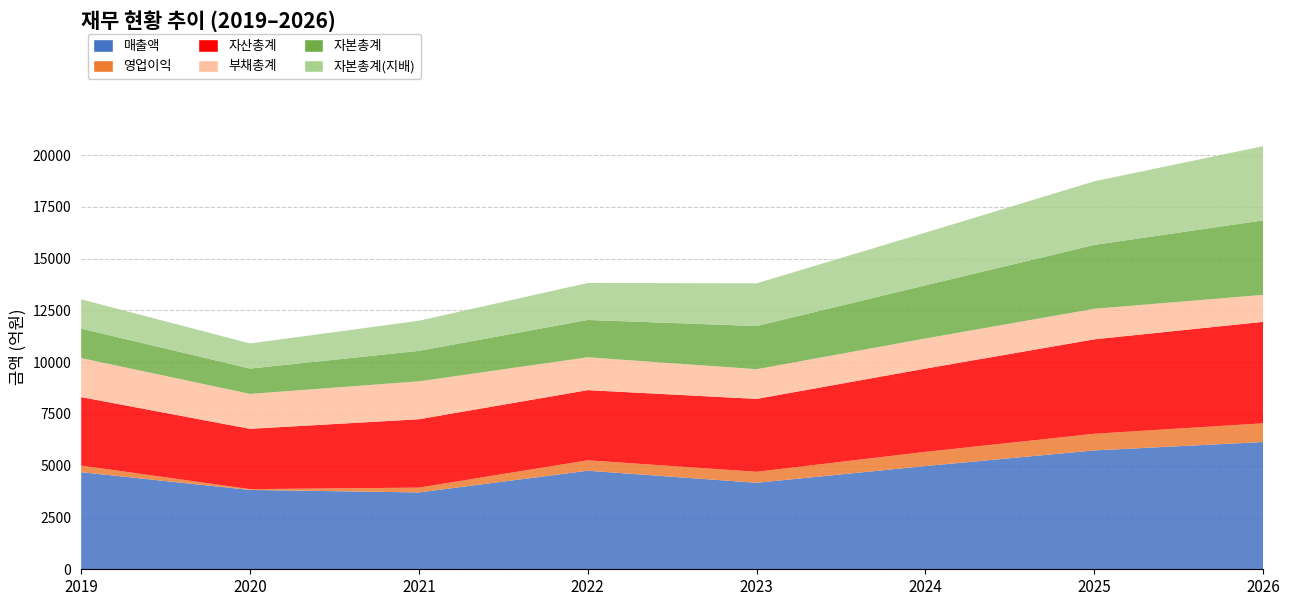

Reading left to right, what are all the values shown in this chart?

매출액: 2019=4689	2020=3831	2021=3711	2022=4759	2023=4177	2024=4985	2025=5740	2026=6145
영업이익: 2019=320	2020=40	2021=232	2022=503	2023=531	2024=684	2025=803	2026=904
자산총계: 2019=3306	2020=2911	2021=3302	2022=3389	2023=3519	2024=4021	2025=4561	2026=4900
부채총계: 2019=1884	2020=1687	2021=1831	2022=1587	2023=1435	2024=1456	2025=1475	2026=1302
자본총계: 2019=1422	2020=1224	2021=1470	2022=1802	2023=2085	2024=2565	2025=3085	2026=3598
자본총계(지배): 2019=1416	2020=1212	2021=1456	2022=1785	2023=2061	2024=2546	2025=3071	2026=3585